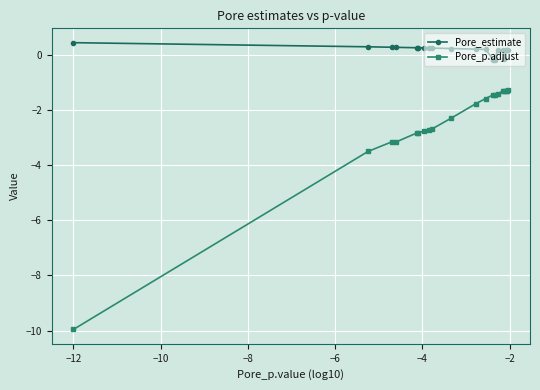

Count the number of data series in this chart.

2